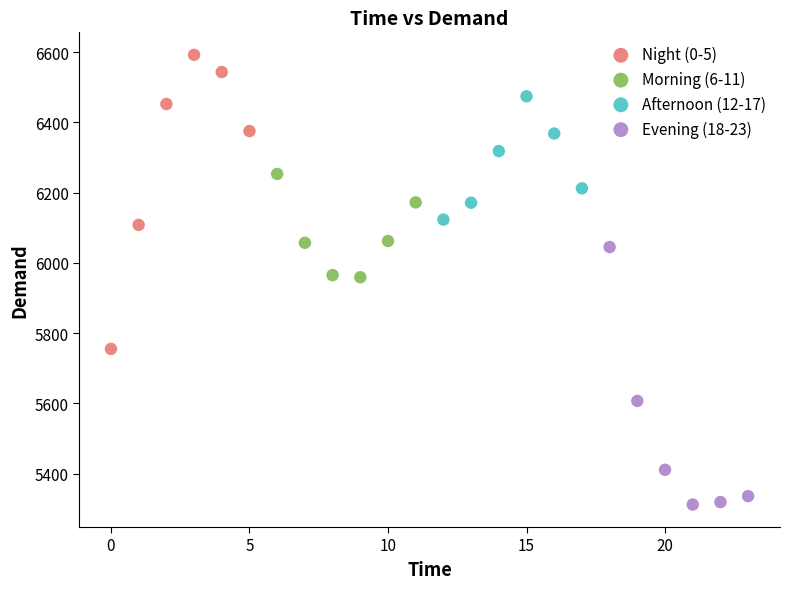

Which series contains the highest Y value?

Night (0-5)